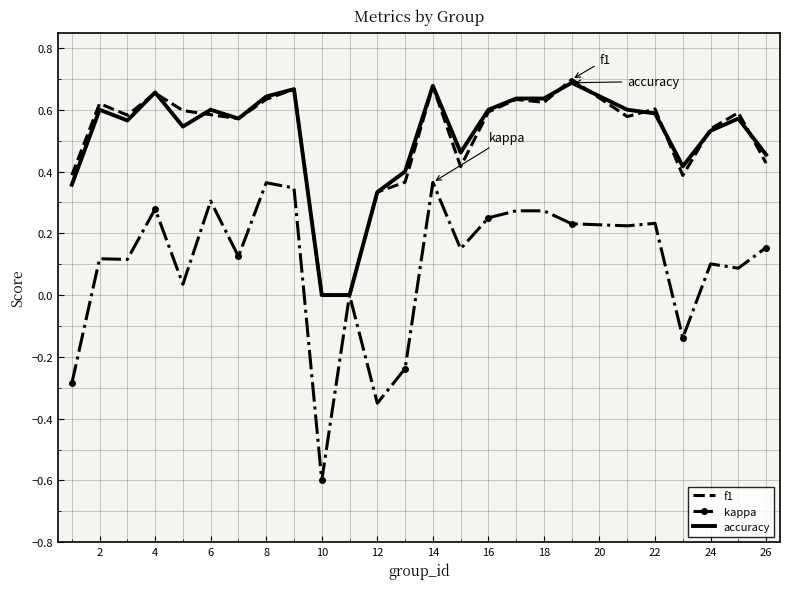

What is the minimum value shown in the chart?

-0.6